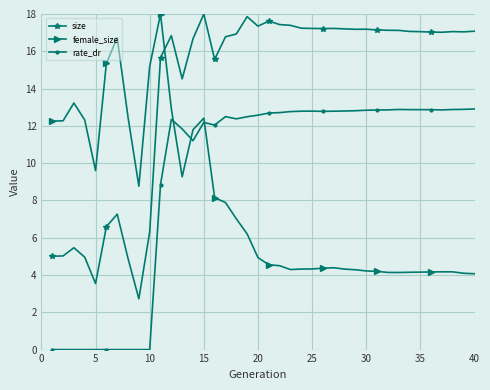

True or false: rate_dr has more than 0 interior local peaks.

True